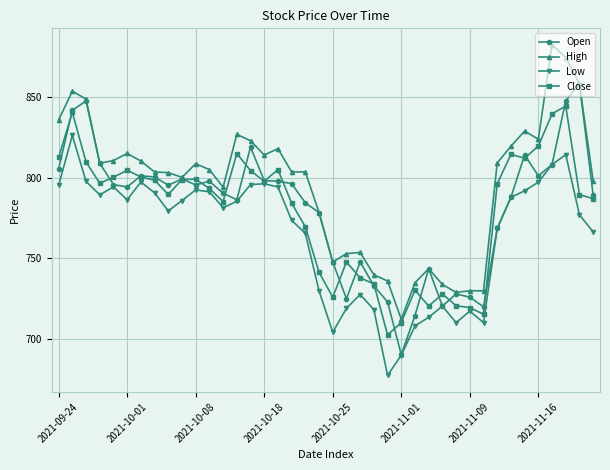

True or false: Open has more than 1 points higher than both neighbors.

True